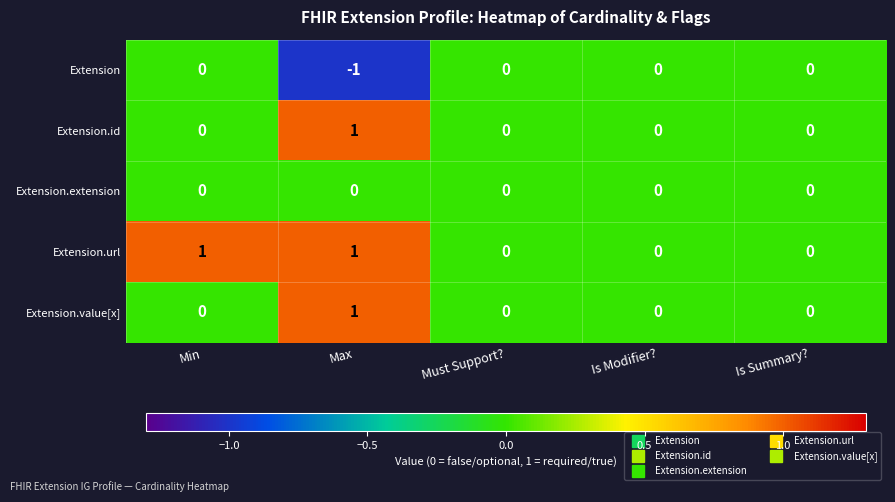

How many Extension values are between 0 and 1?

4